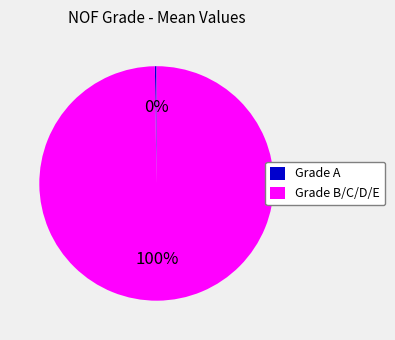

The Grade B/C/D/E slice represents 94% of the pie. True or false?

False